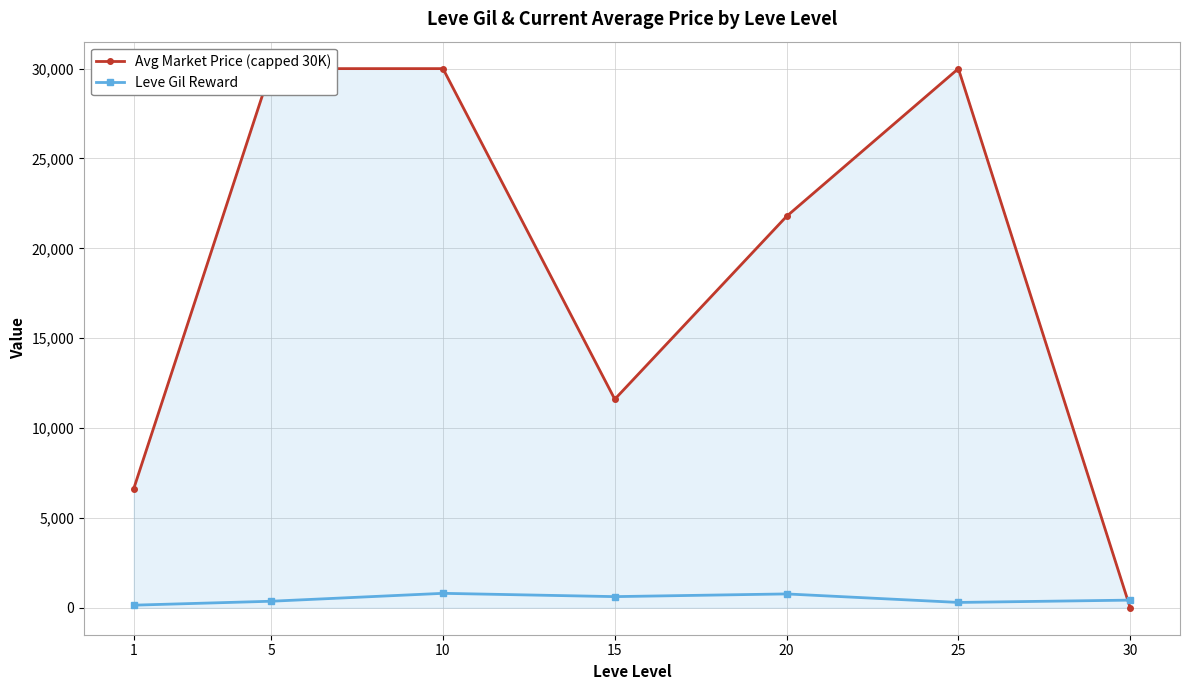

Rank the categories by Leve Gil Reward value from highest to lowest.

10, 20, 15, 30, 5, 25, 1